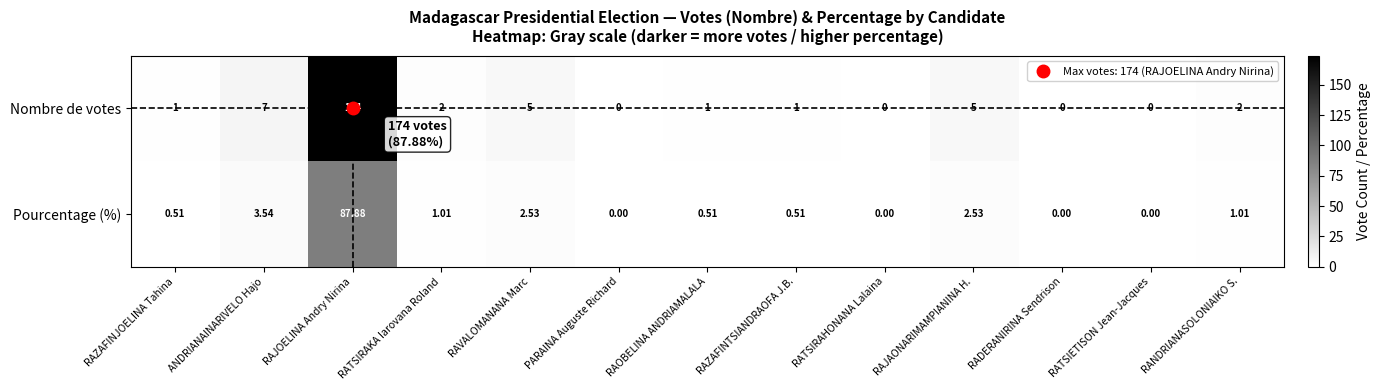

At which label is Pourcentage (%) closest to 43?

ANDRIANAINARIVELO Hajo